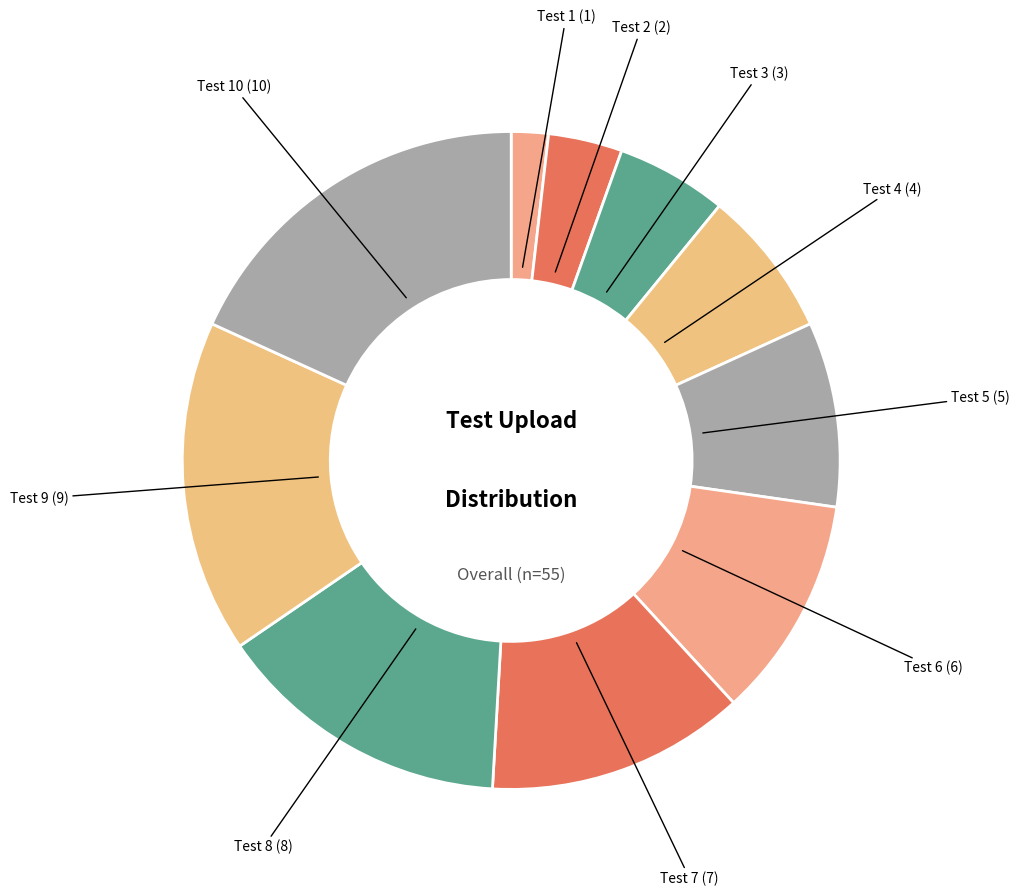

Between Test 2 and Test 10, which is larger?

Test 10